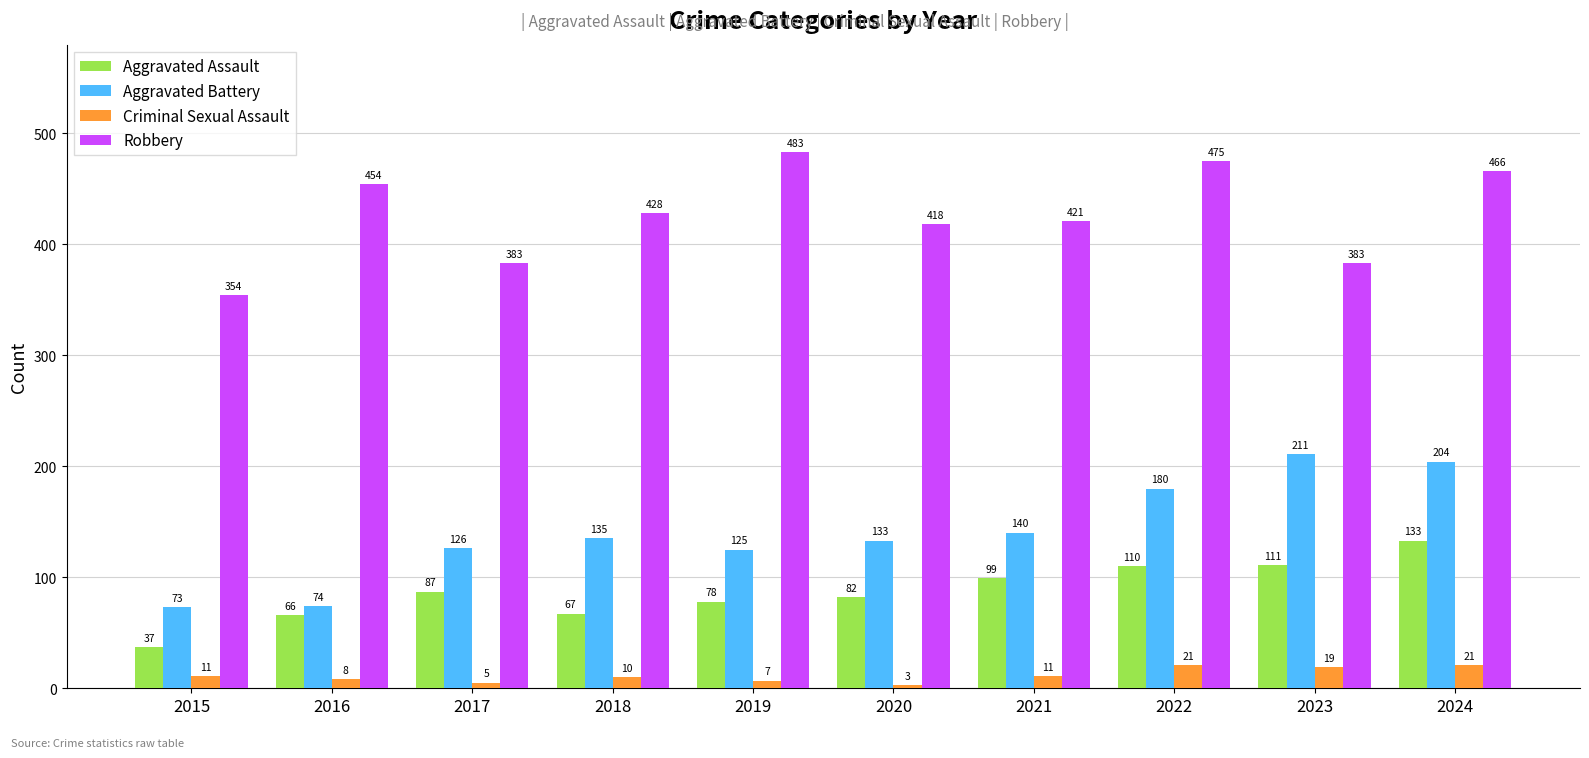

What is the average value of the Aggravated Battery series?

140